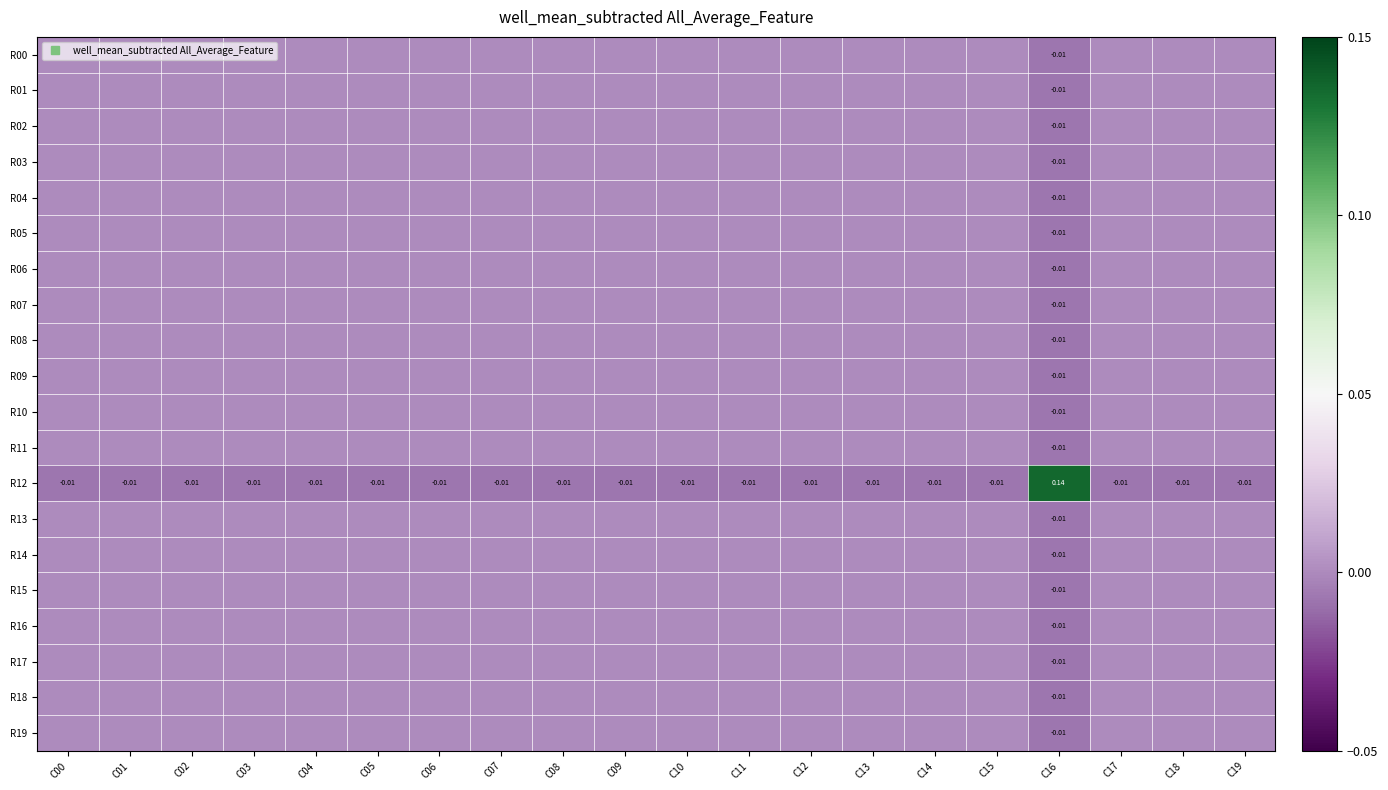

At how many categories does at least one series exceed 0?

20